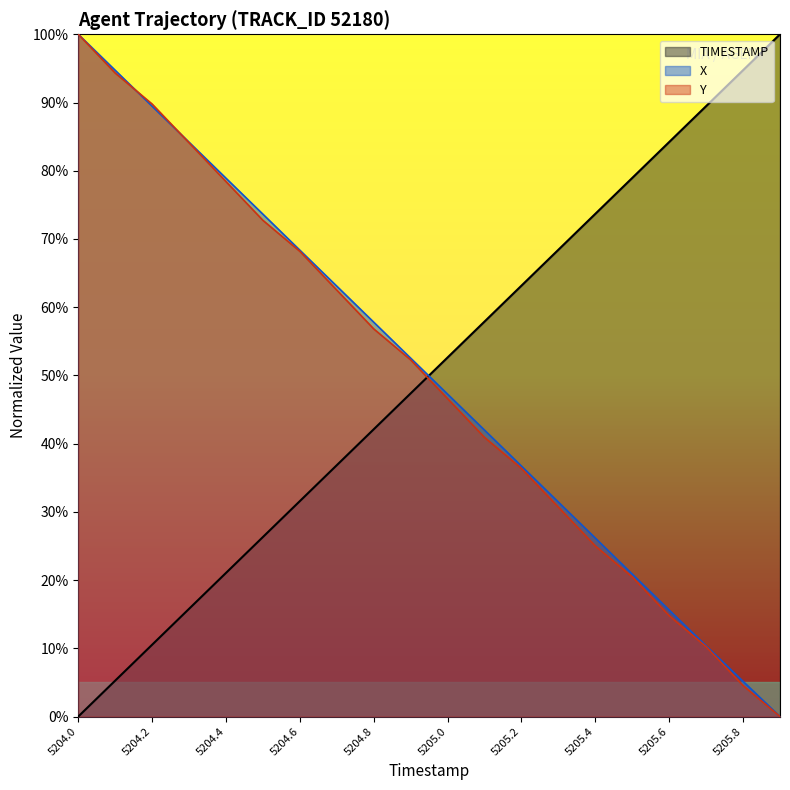

What position from the right is 5204.4?

16